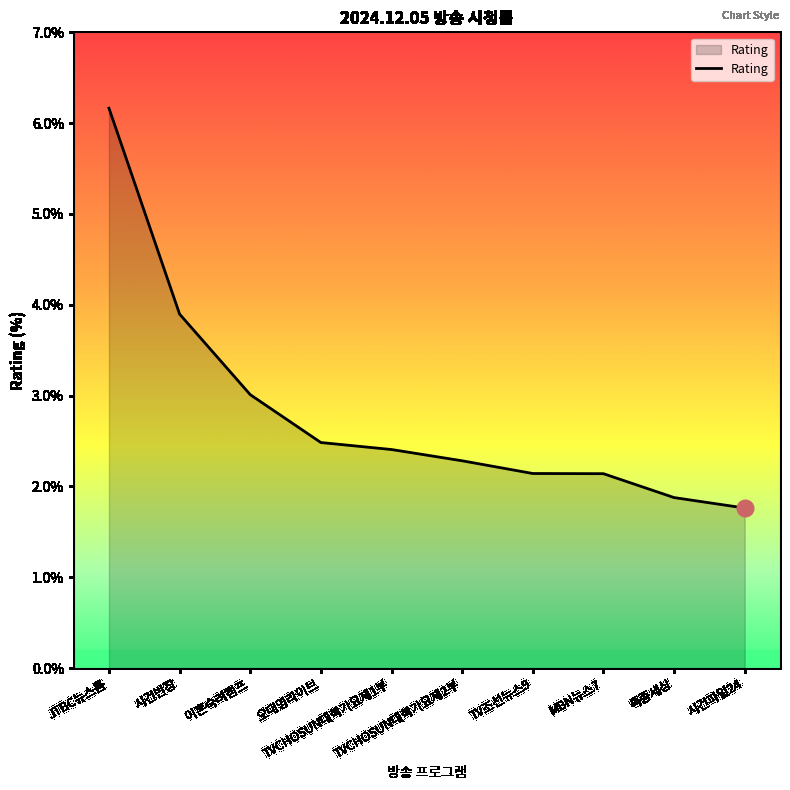

Reading left to right, extract all data points from this chart.

6.2	3.9	3.0	2.5	2.4	2.3	2.1	2.1	1.9	1.8